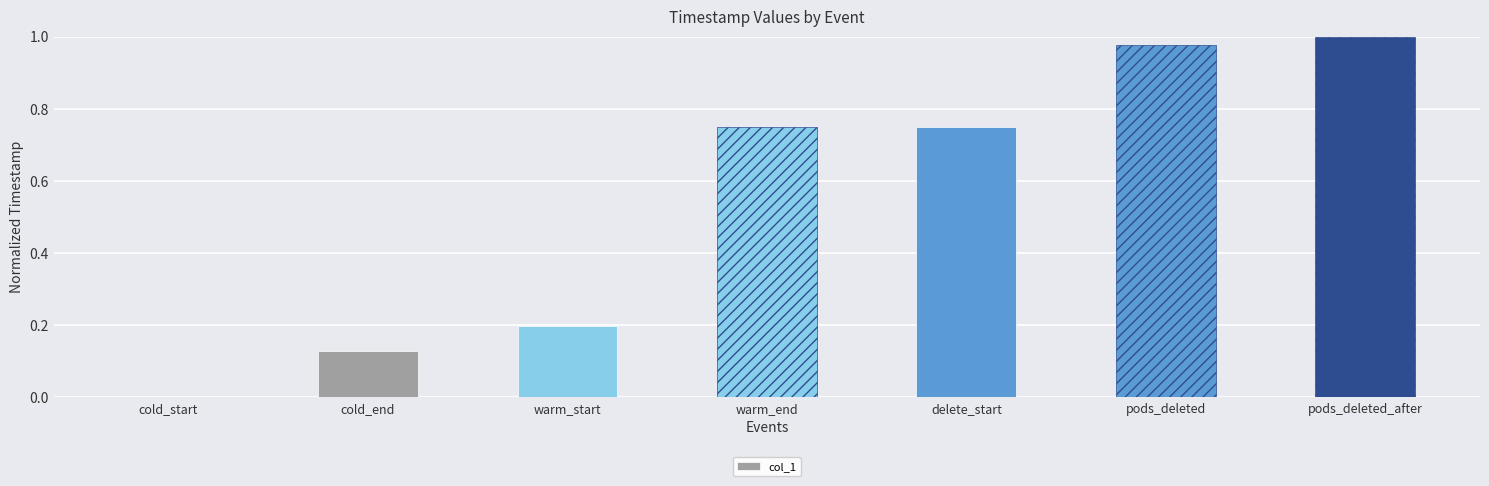

Are the bars grouped side by side (vs. stacked)?

No